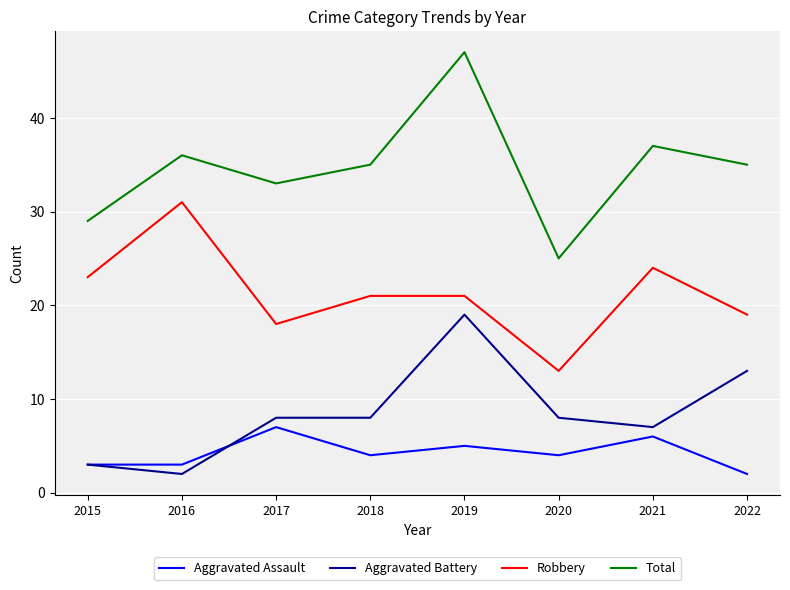

True or false: Aggravated Battery and Robbery cross at least once.

False